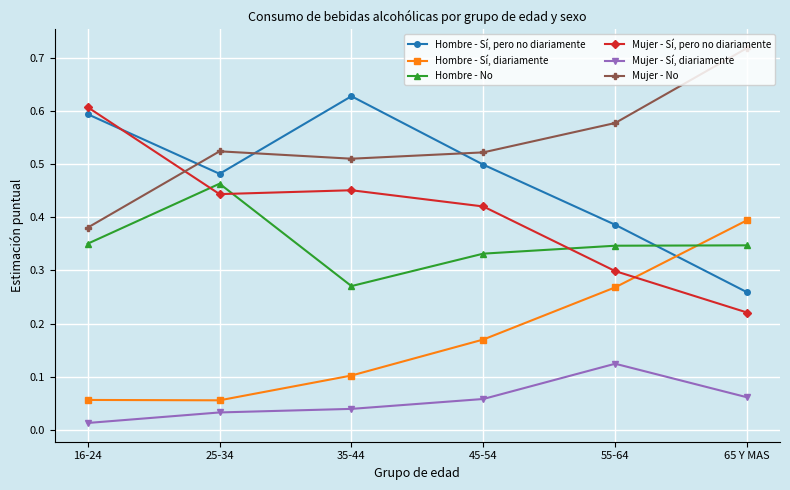

The value of Mujer - Sí, pero no diariamente at 35-44 is 0.5. True or false?

True